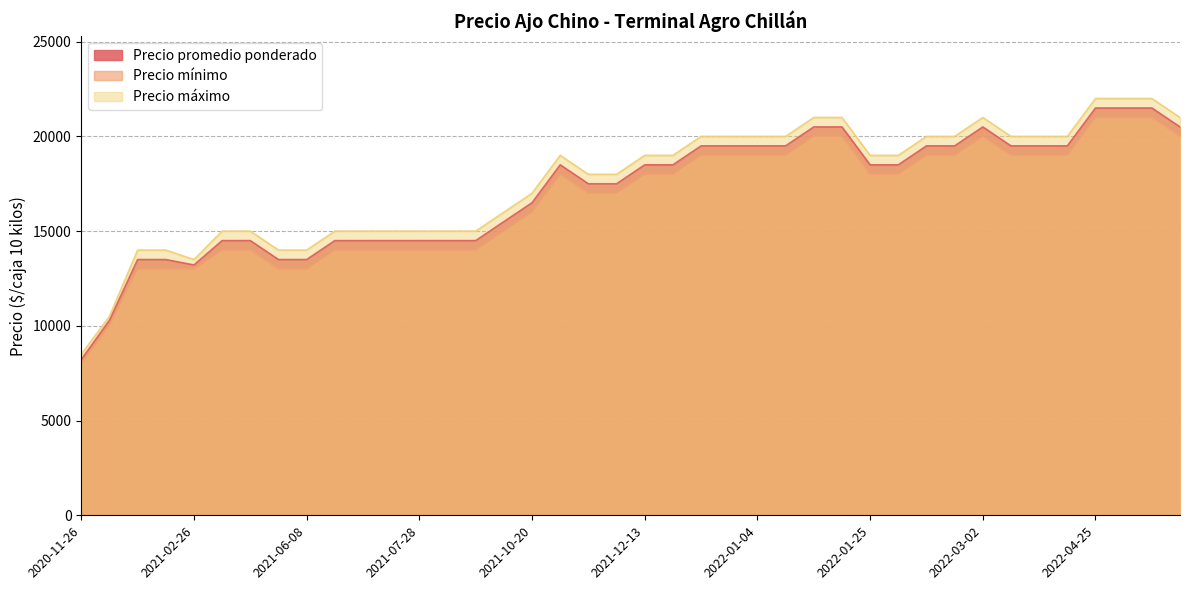

The value of Precio mínimo at 2022-01-25 is 18000. True or false?

True